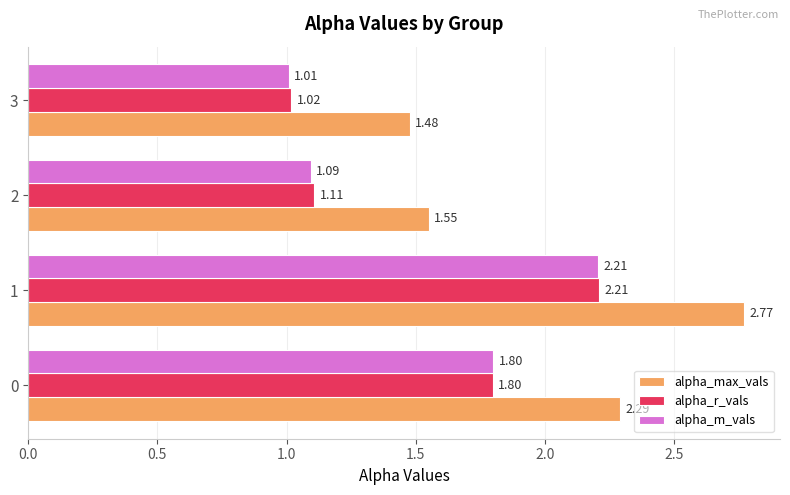

Is the value of alpha_max_vals at 1 greater than the value of alpha_m_vals at 3?

Yes